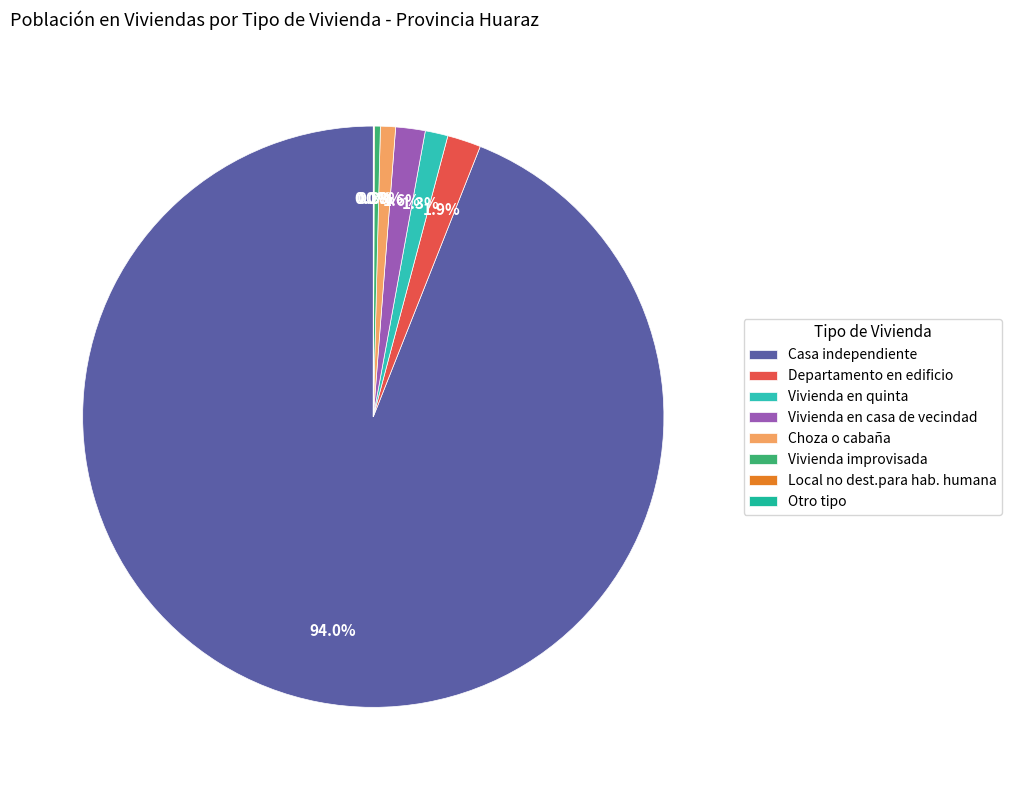

Is Casa independiente the majority of the pie?

Yes